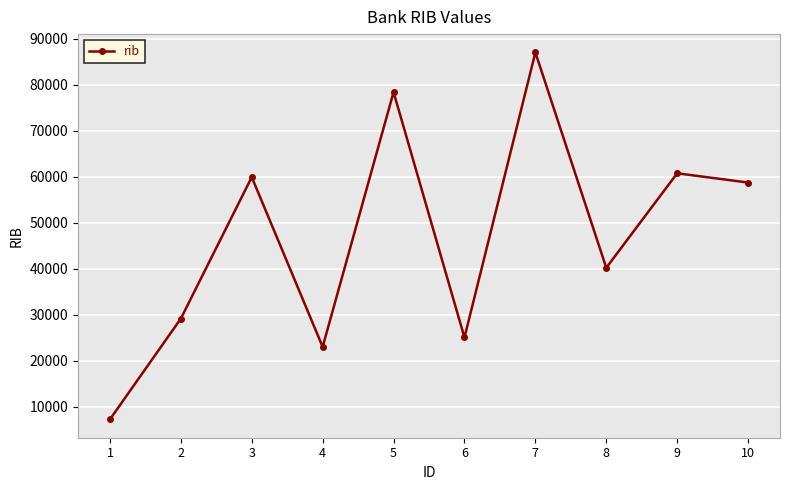

Rank the categories by value from lowest to highest.

1, 4, 6, 2, 8, 10, 3, 9, 5, 7